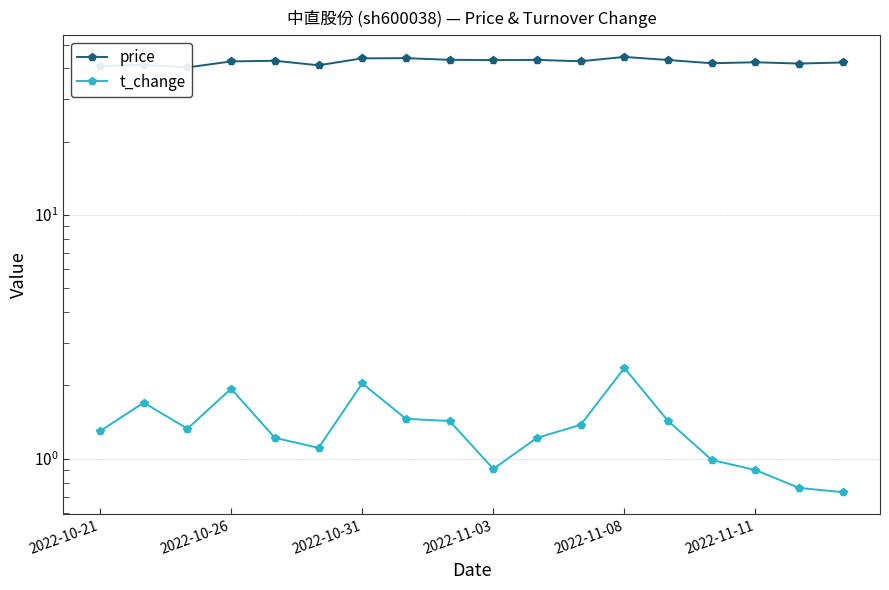

How many values in the t_change series are below 1?

5